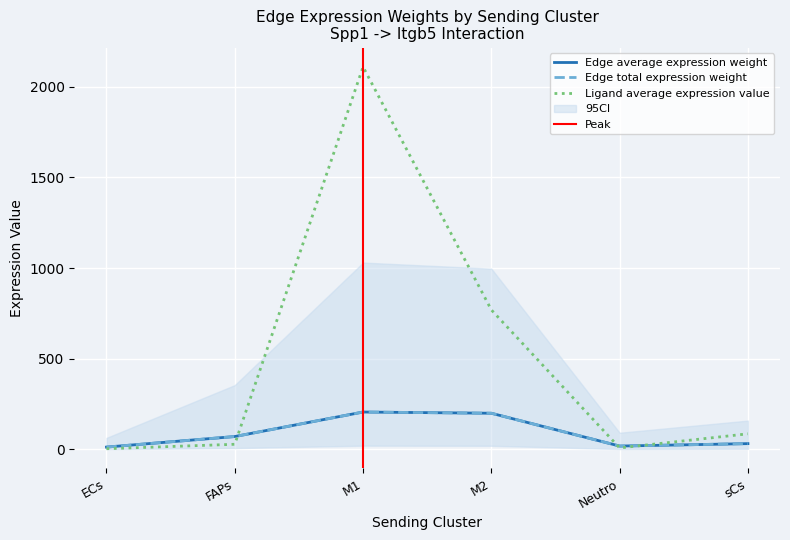

True or false: Edge average expression weight has a value of 199.4 at M2.

True